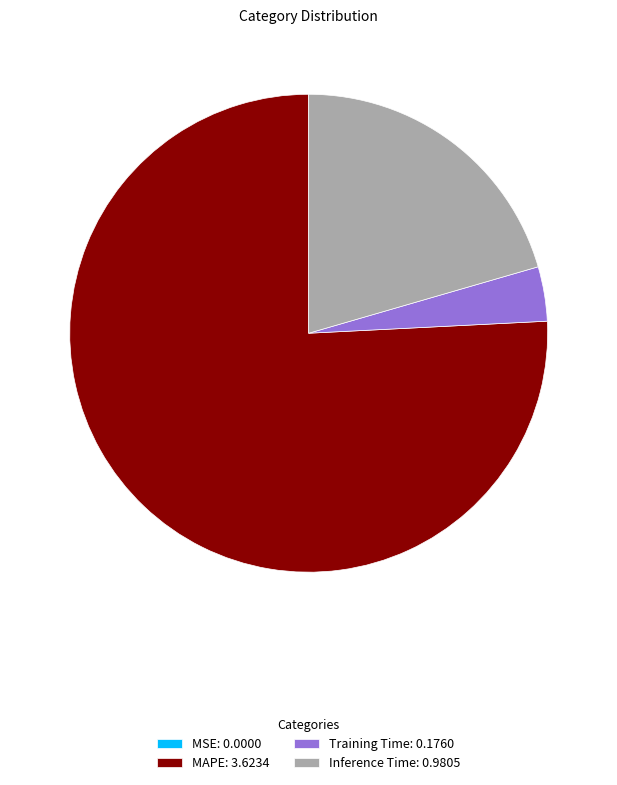

Between MAPE: 3.6234 and Inference Time: 0.9805, which is larger?

MAPE: 3.6234